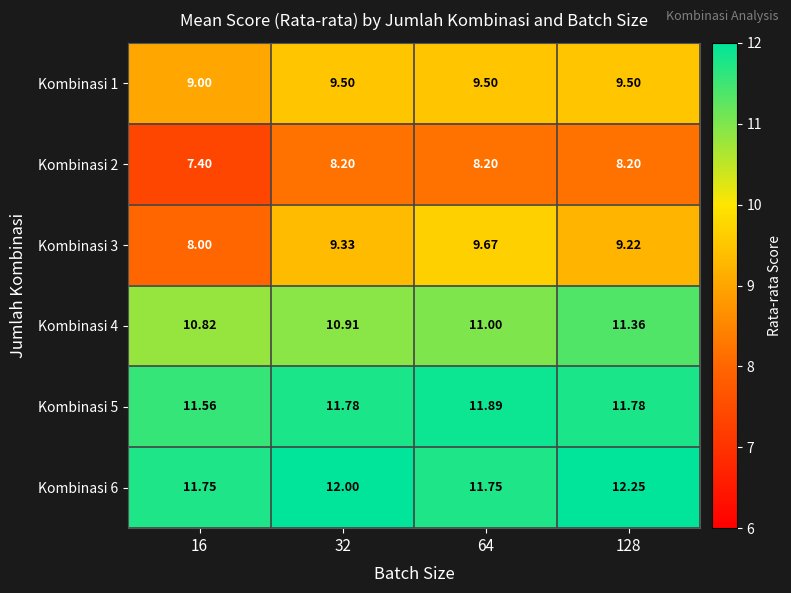

Rank the series by their maximum value, from highest to lowest.

Kombinasi 6, Kombinasi 5, Kombinasi 4, Kombinasi 3, Kombinasi 1, Kombinasi 2